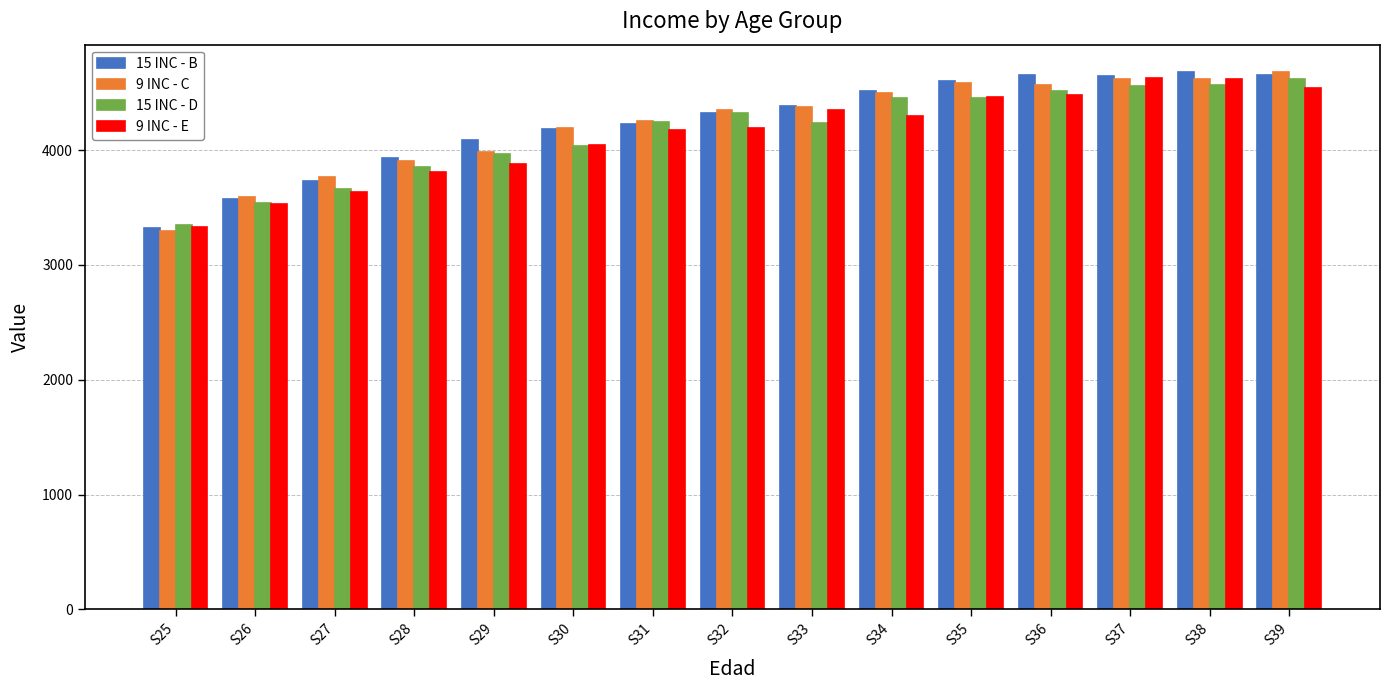

Is it true that 15 INC - B equals 4324.3 at S32?

True